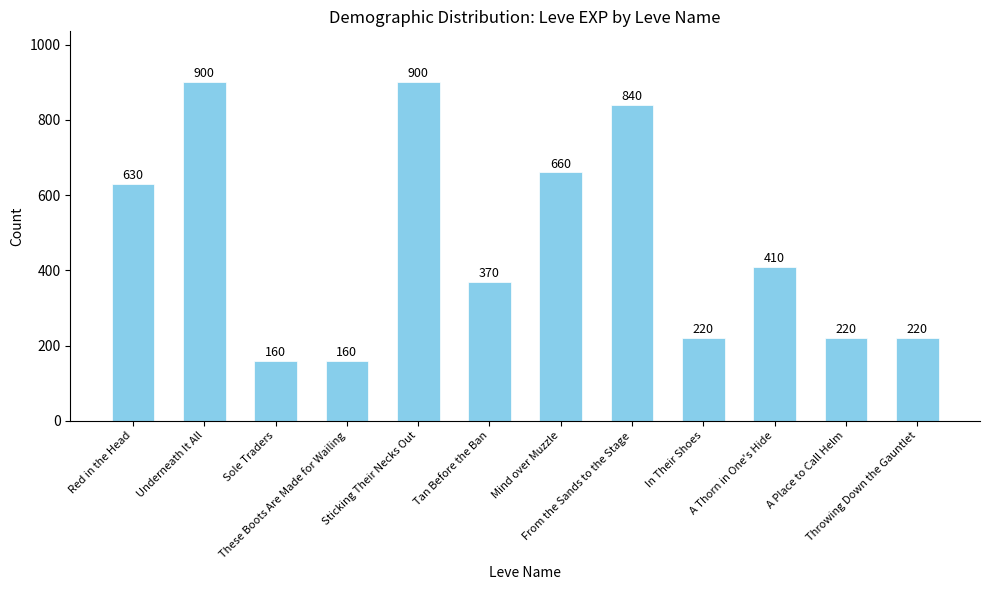

Which has a higher value, From the Sands to the Stage or Mind over Muzzle?

From the Sands to the Stage